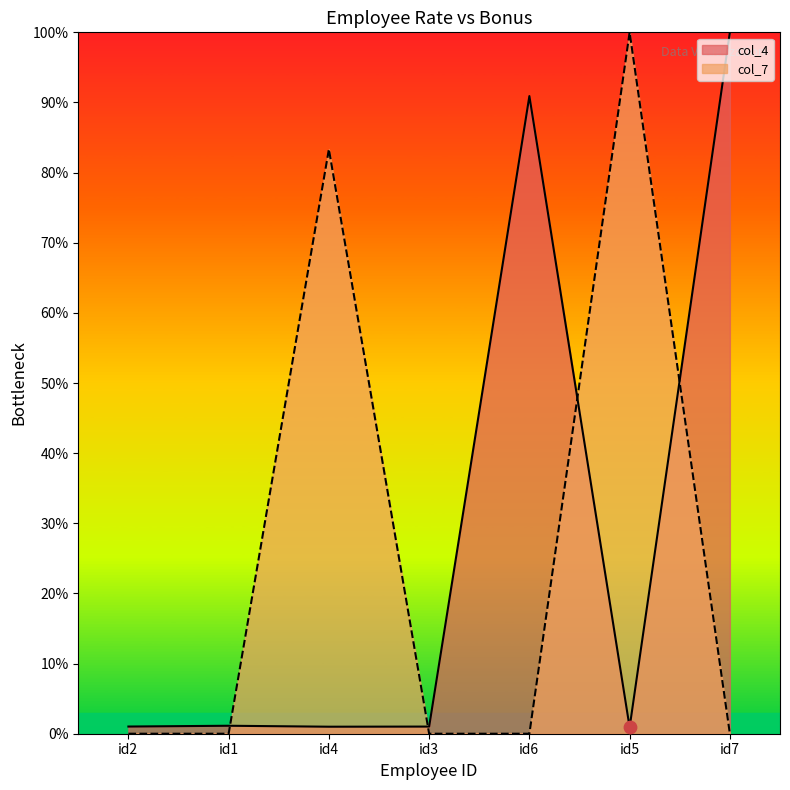

Is the value of col_7 at id7 greater than the value of col_4 at id5?

No